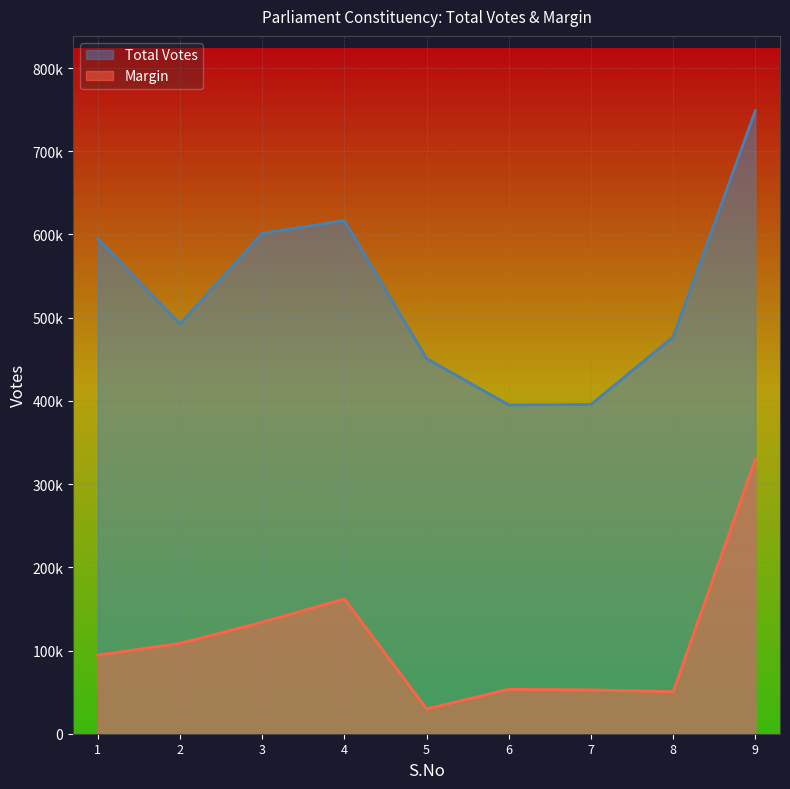

Where is the first local maximum for Total Votes?

4